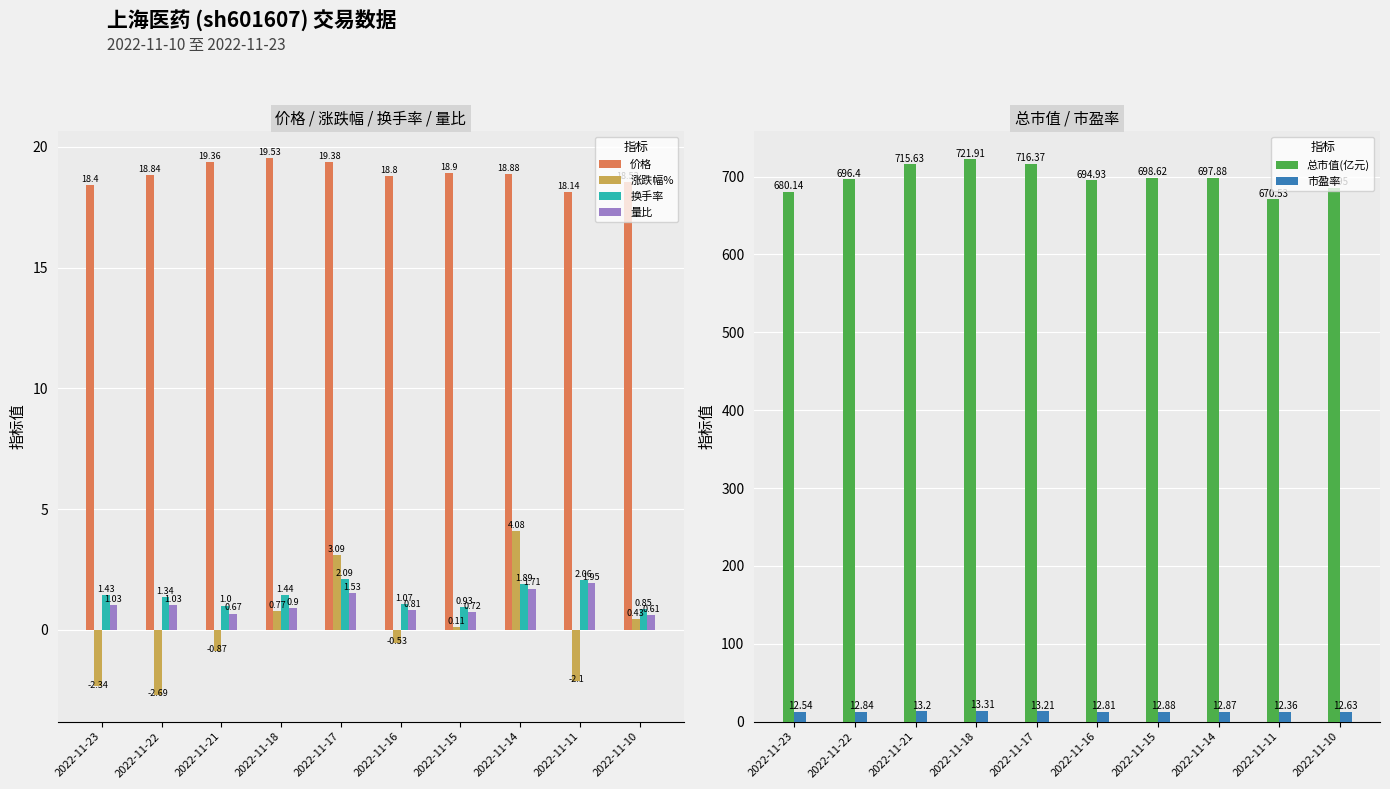

What is the spread (max minus min) of values at 2022-11-11?

672.6